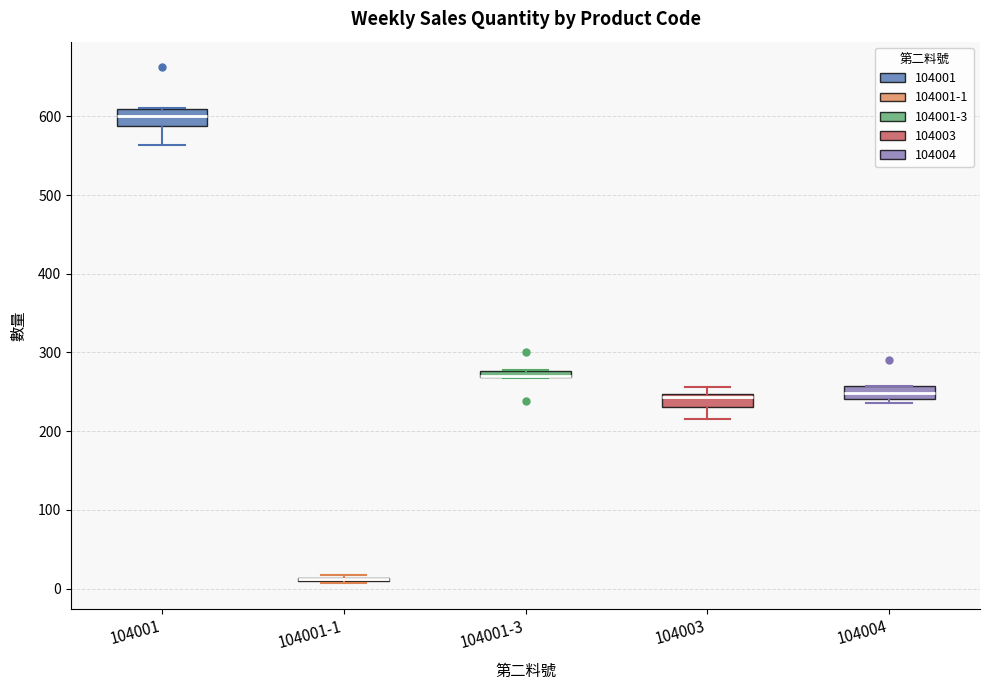

Where is the lower edge of the box for 104004 on the y-axis? The values are not printed on the chart, so give them approximately, as read against the axis.

240